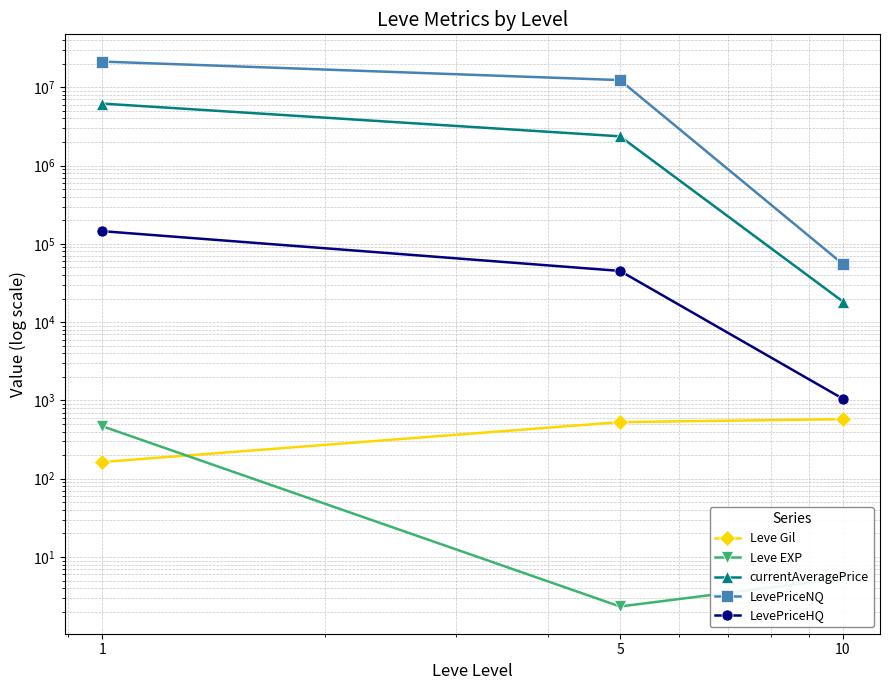

Where is currentAveragePrice nearest to the value 3111212?

5